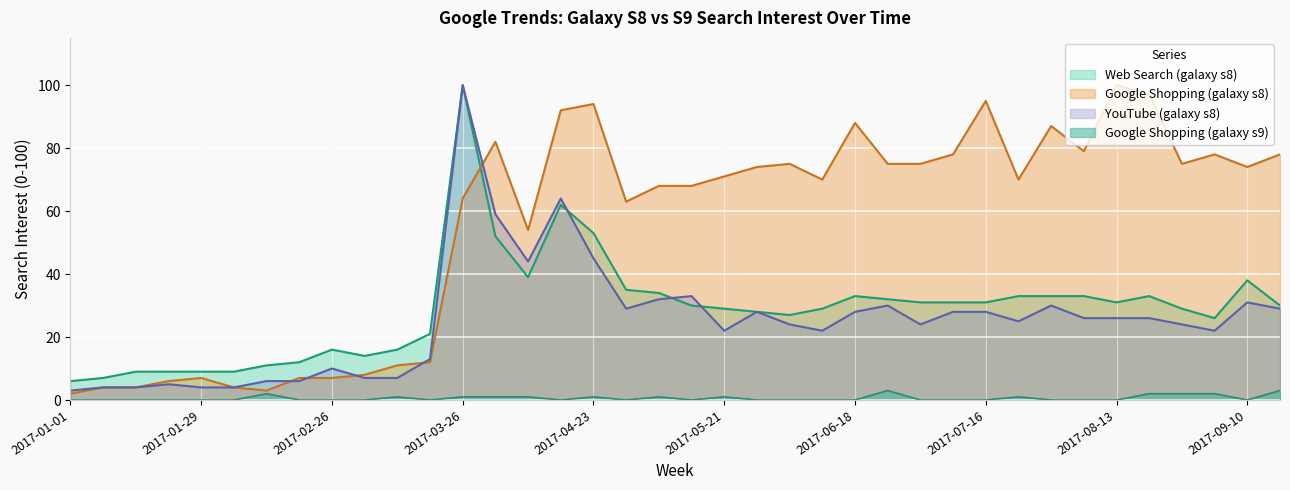

Reading right to left, list all the values displayed in this chart.

Google Shopping (galaxy s8): 2017-09-17=78	2017-09-10=74	2017-09-03=78	2017-08-27=75	2017-08-20=97	2017-08-13=100	2017-08-06=79	2017-07-30=87	2017-07-23=70	2017-07-16=95	2017-07-09=78	2017-07-02=75	2017-06-25=75	2017-06-18=88	2017-06-11=70	2017-06-04=75	2017-05-28=74	2017-05-21=71	2017-05-14=68	2017-05-07=68	2017-04-30=63	2017-04-23=94	2017-04-16=92	2017-04-09=54	2017-04-02=82	2017-03-26=64	2017-03-19=12	2017-03-12=11	2017-03-05=8	2017-02-26=7	2017-02-19=7	2017-02-12=3	2017-02-05=4	2017-01-29=7	2017-01-22=6	2017-01-15=4	2017-01-08=4	2017-01-01=2
Google Shopping (galaxy s9): 2017-09-17=3	2017-09-10=0	2017-09-03=2	2017-08-27=2	2017-08-20=2	2017-08-13=0	2017-08-06=0	2017-07-30=0	2017-07-23=1	2017-07-16=0	2017-07-09=0	2017-07-02=0	2017-06-25=3	2017-06-18=0	2017-06-11=0	2017-06-04=0	2017-05-28=0	2017-05-21=1	2017-05-14=0	2017-05-07=1	2017-04-30=0	2017-04-23=1	2017-04-16=0	2017-04-09=1	2017-04-02=1	2017-03-26=1	2017-03-19=0	2017-03-12=1	2017-03-05=0	2017-02-26=0	2017-02-19=0	2017-02-12=2	2017-02-05=0	2017-01-29=0	2017-01-22=0	2017-01-15=0	2017-01-08=0	2017-01-01=0
YouTube (galaxy s8): 2017-09-17=29	2017-09-10=31	2017-09-03=22	2017-08-27=24	2017-08-20=26	2017-08-13=26	2017-08-06=26	2017-07-30=30	2017-07-23=25	2017-07-16=28	2017-07-09=28	2017-07-02=24	2017-06-25=30	2017-06-18=28	2017-06-11=22	2017-06-04=24	2017-05-28=28	2017-05-21=22	2017-05-14=33	2017-05-07=32	2017-04-30=29	2017-04-23=45	2017-04-16=64	2017-04-09=44	2017-04-02=59	2017-03-26=100	2017-03-19=13	2017-03-12=7	2017-03-05=7	2017-02-26=10	2017-02-19=6	2017-02-12=6	2017-02-05=4	2017-01-29=4	2017-01-22=5	2017-01-15=4	2017-01-08=4	2017-01-01=3
Web Search (galaxy s8): 2017-09-17=30	2017-09-10=38	2017-09-03=26	2017-08-27=29	2017-08-20=33	2017-08-13=31	2017-08-06=33	2017-07-30=33	2017-07-23=33	2017-07-16=31	2017-07-09=31	2017-07-02=31	2017-06-25=32	2017-06-18=33	2017-06-11=29	2017-06-04=27	2017-05-28=28	2017-05-21=29	2017-05-14=30	2017-05-07=34	2017-04-30=35	2017-04-23=53	2017-04-16=62	2017-04-09=39	2017-04-02=52	2017-03-26=100	2017-03-19=21	2017-03-12=16	2017-03-05=14	2017-02-26=16	2017-02-19=12	2017-02-12=11	2017-02-05=9	2017-01-29=9	2017-01-22=9	2017-01-15=9	2017-01-08=7	2017-01-01=6